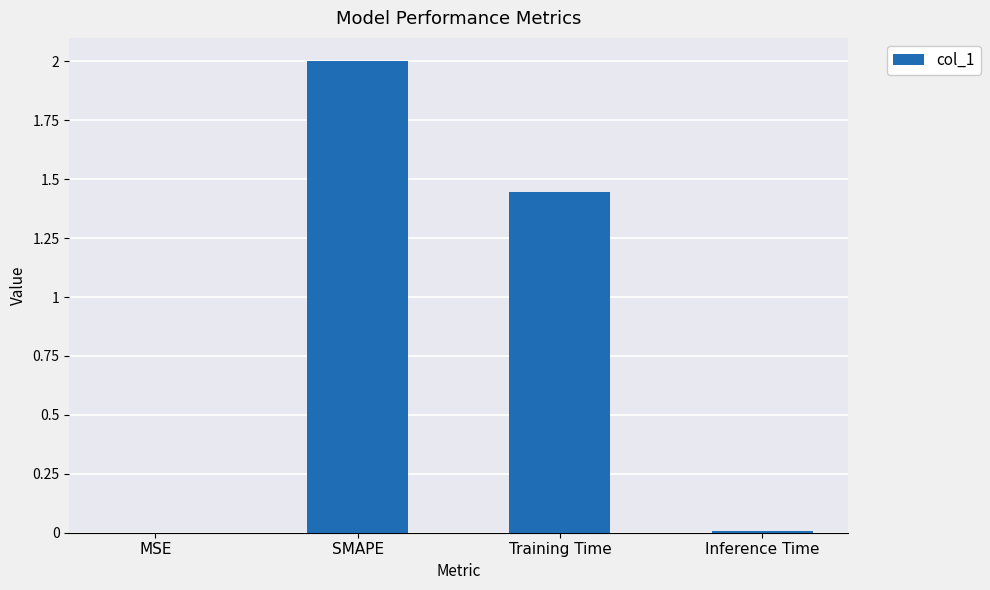

What is the change in value from MSE to Training Time?

+1.4